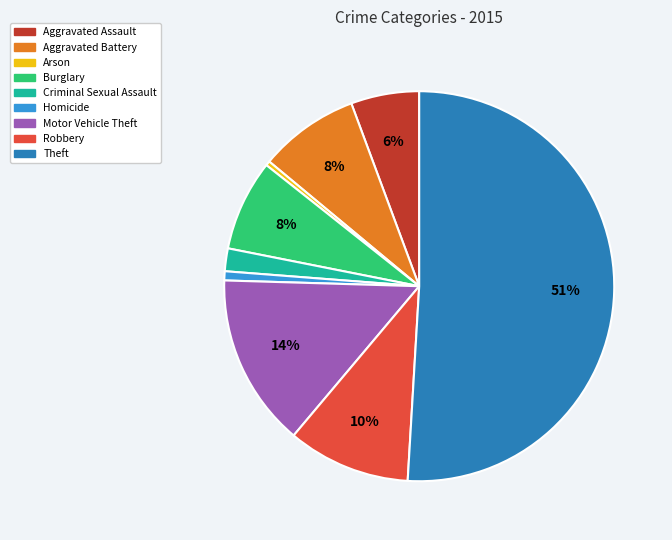

Between Homicide and Criminal Sexual Assault, which is larger?

Criminal Sexual Assault